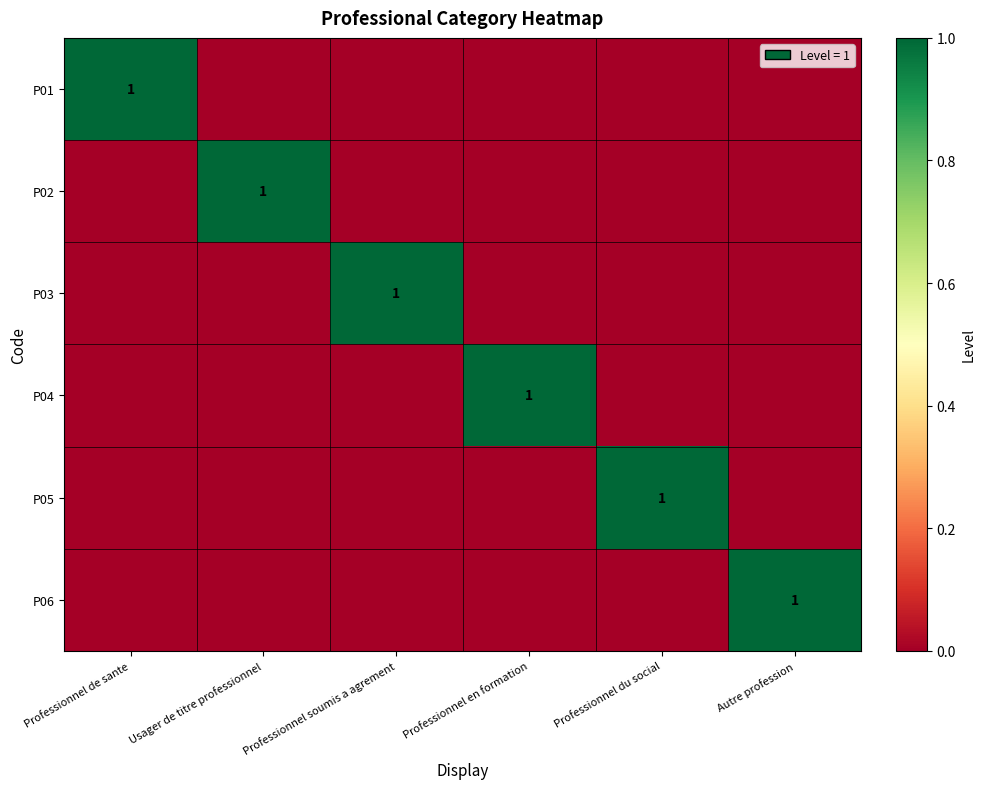

True or false: P03 has a value of 2 at Professionnel soumis a agrement.

False